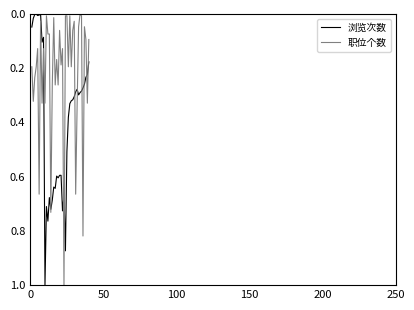

After their last crossing, which series has the higher values: 浏览次数 or 职位个数?

浏览次数